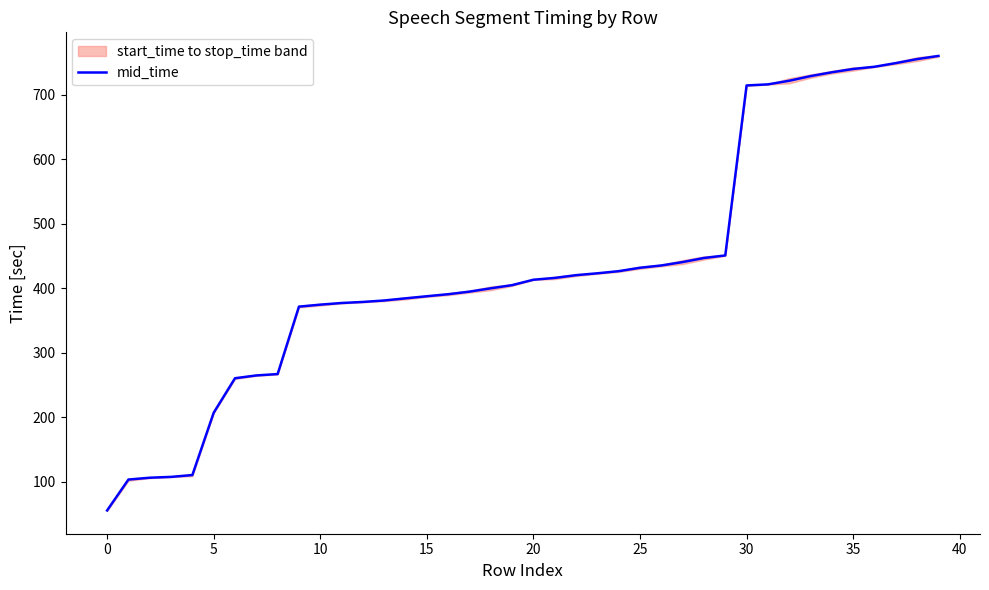

What is the label of the 10th point from the right?

30